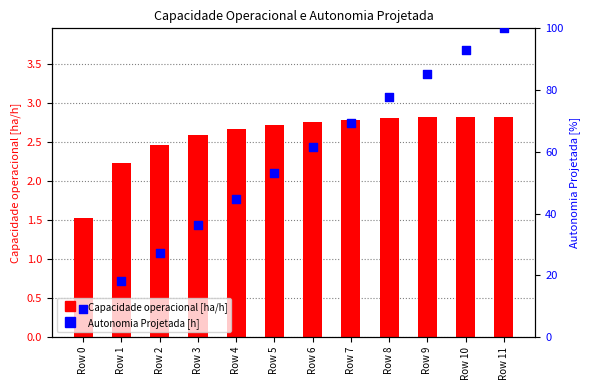

At which category is the sum across all series the highest?

Row 11